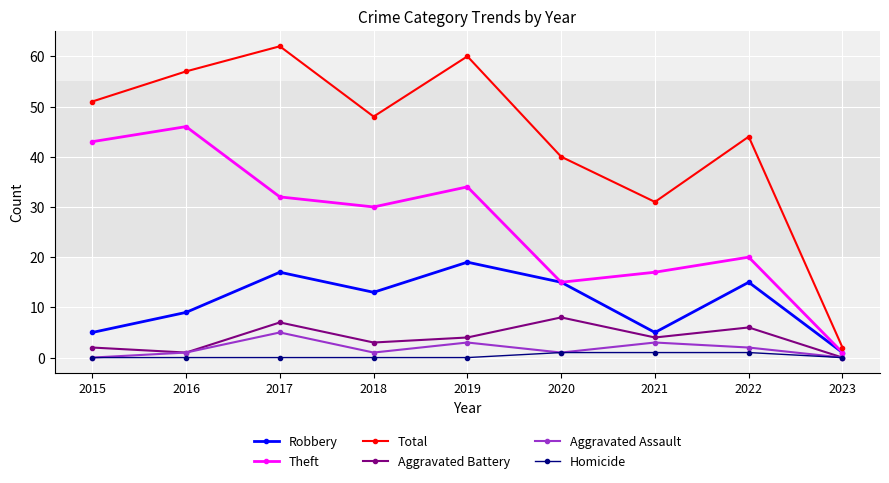

What are all the series names shown in the legend?

Robbery, Theft, Total, Aggravated Battery, Aggravated Assault, Homicide